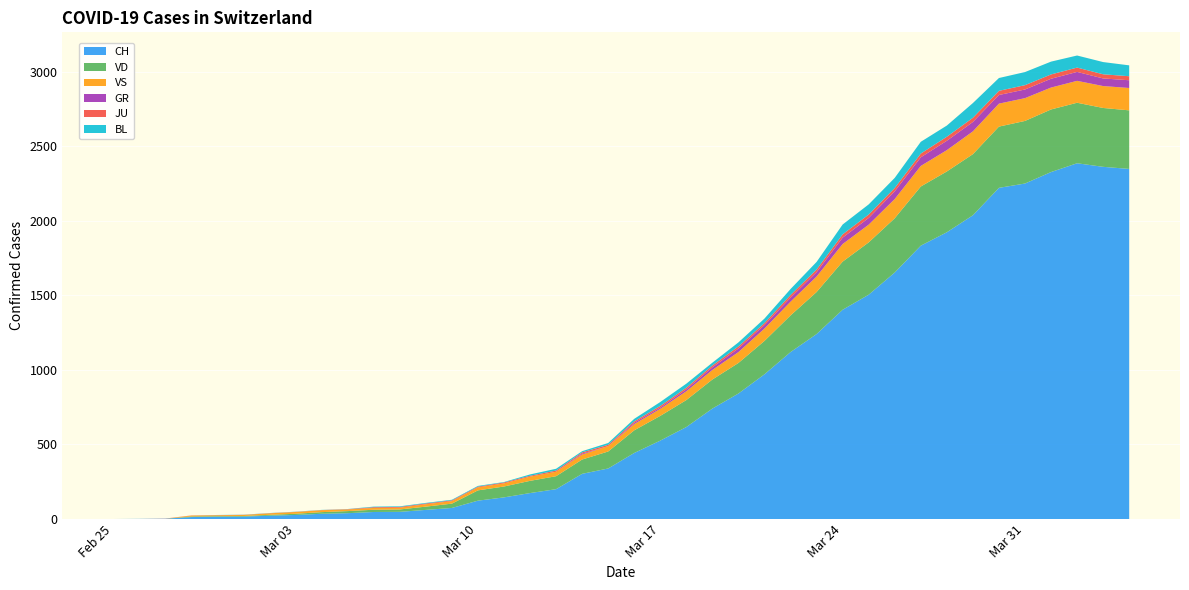

Reading left to right, extract all data points from this chart.

CH: 0=0	1=1	2=2	3=13	4=15	5=16	6=22	7=27	8=35	9=39	10=47	11=48	12=61	13=74	14=123	15=145	16=174	17=200	18=303	19=339	20=443	21=526	22=617	23=741	24=842	25=971	26=1120	27=1241	28=1404	29=1505	30=1654	31=1834	32=1924	33=2038	34=2222	35=2251	36=2328	37=2387	38=2363	39=2349
VD: 0=0	1=0	2=0	3=4	4=4	5=4	6=6	7=8	8=11	9=14	10=15	11=16	12=22	13=29	14=69	15=73	16=82	17=87	18=96	19=114	20=152	21=166	22=181	23=195	24=205	25=224	26=246	27=282	28=323	29=351	30=364	31=397	32=408	33=410	34=411	35=420	36=420	37=406	38=395	39=393
VS: 0=0	1=0	2=0	3=6	4=6	5=7	6=10	7=12	8=13	9=11	10=12	11=12	12=16	13=17	14=20	15=21	16=28	17=30	18=34	19=36	20=42	21=47	22=59	23=64	24=73	25=83	26=92	27=104	28=118	29=119	30=129	31=138	32=143	33=153	34=154	35=153	36=147	37=147	38=147	39=150
GR: 0=0	1=0	2=0	3=0	4=0	5=0	6=0	7=0	8=0	9=0	10=0	11=0	12=0	13=0	14=0	15=0	16=0	17=0	18=6	19=0	20=9	21=9	22=13	23=18	24=24	25=24	26=27	27=29	28=43	29=45	30=52	31=58	32=63	33=63	34=58	35=58	36=59	37=60	38=51	39=52
JU: 0=0	1=0	2=1	3=1	4=1	5=1	6=1	7=1	8=1	9=2	10=5	11=5	12=5	13=5	14=5	15=6	16=6	17=8	18=8	19=9	20=9	21=11	22=11	23=12	24=14	25=13	26=18	27=18	28=22	29=23	30=22	31=25	32=27	33=28	34=28	35=29	36=29	37=29	38=28	39=27
BL: 0=0	1=0	2=0	3=0	4=1	5=1	6=1	7=1	8=1	9=1	10=4	11=4	12=4	13=4	14=5	15=3	16=9	17=12	18=8	19=12	20=17	21=26	22=27	23=19	24=27	25=30	26=40	27=51	28=66	29=68	30=68	31=79	32=75	33=99	34=86	35=88	36=86	37=81	38=82	39=73